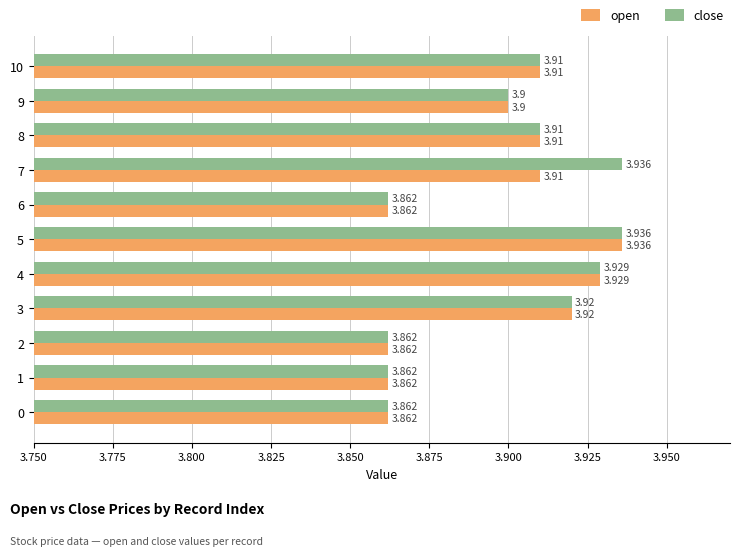

Rank the series by their average value, from lowest to highest.

open, close